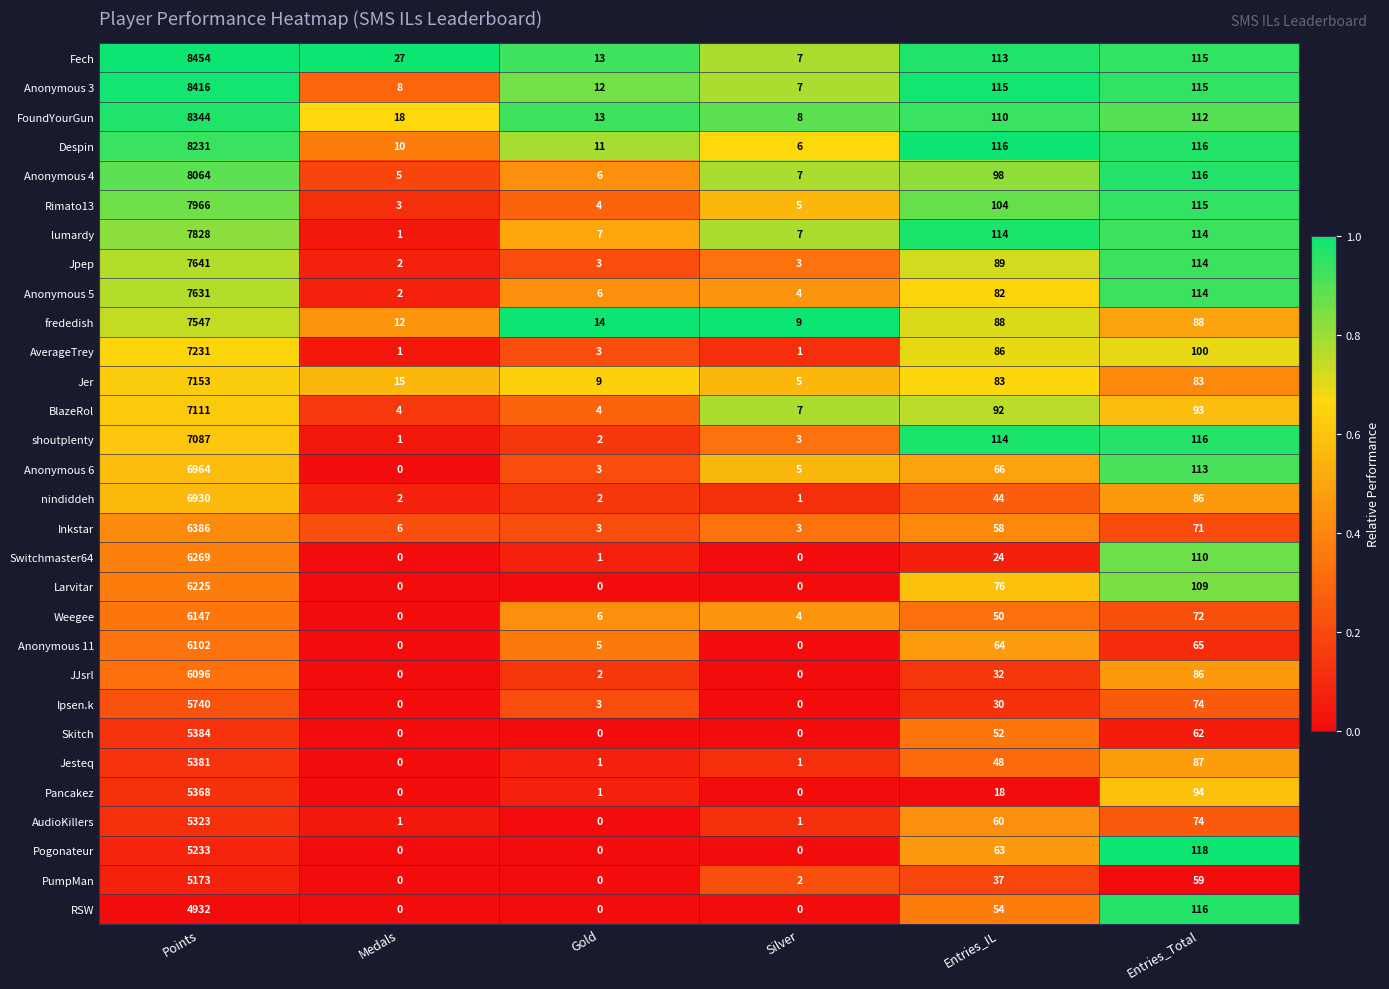

What is the sum of the Switchmaster64 values at Points and Silver?

6269